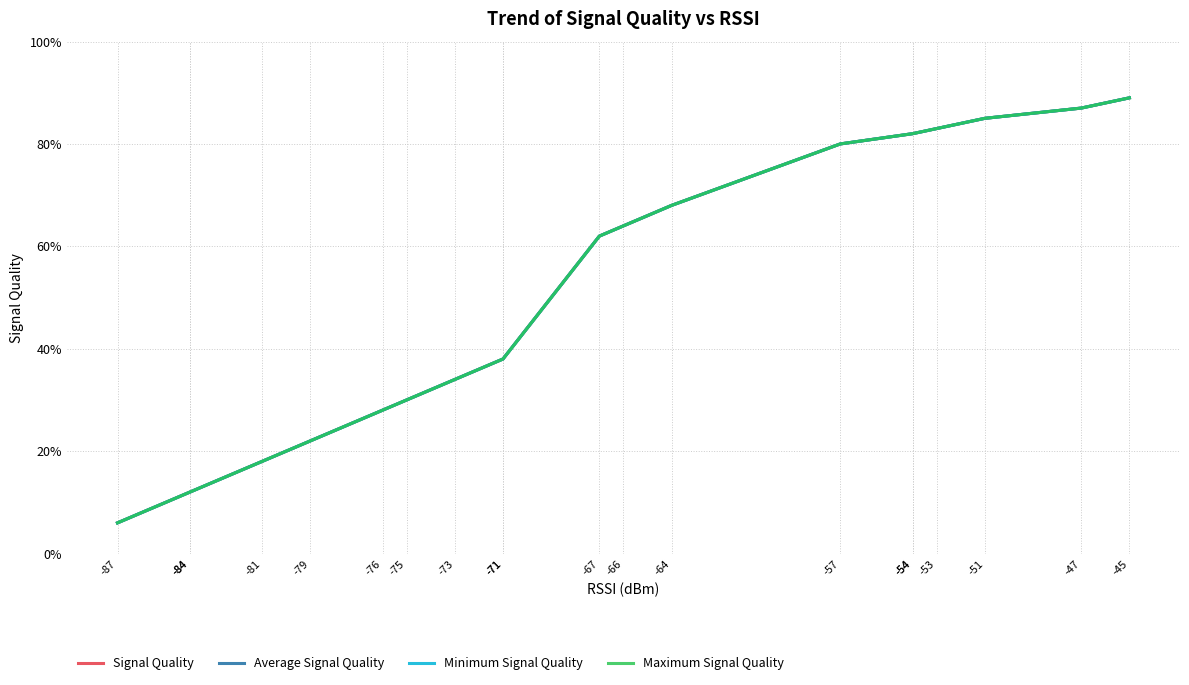

True or false: Average Signal Quality and Maximum Signal Quality intersect in this chart.

False